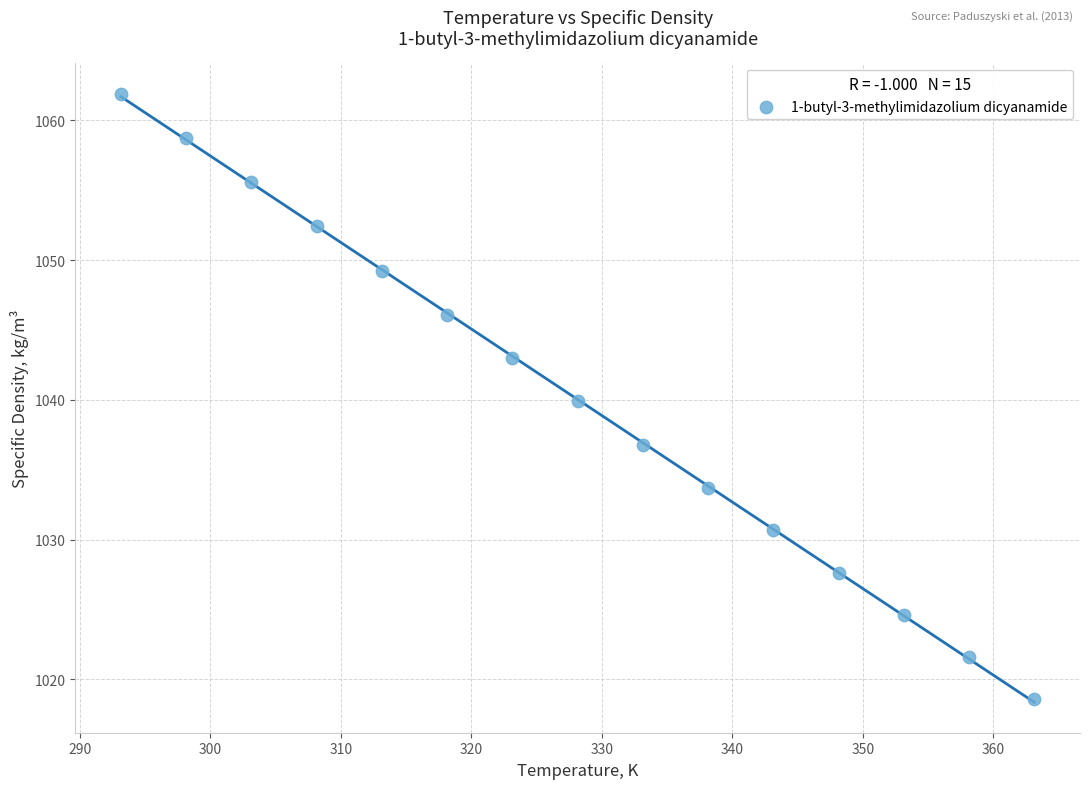

What is the range of X values (max minus min)?

70.0